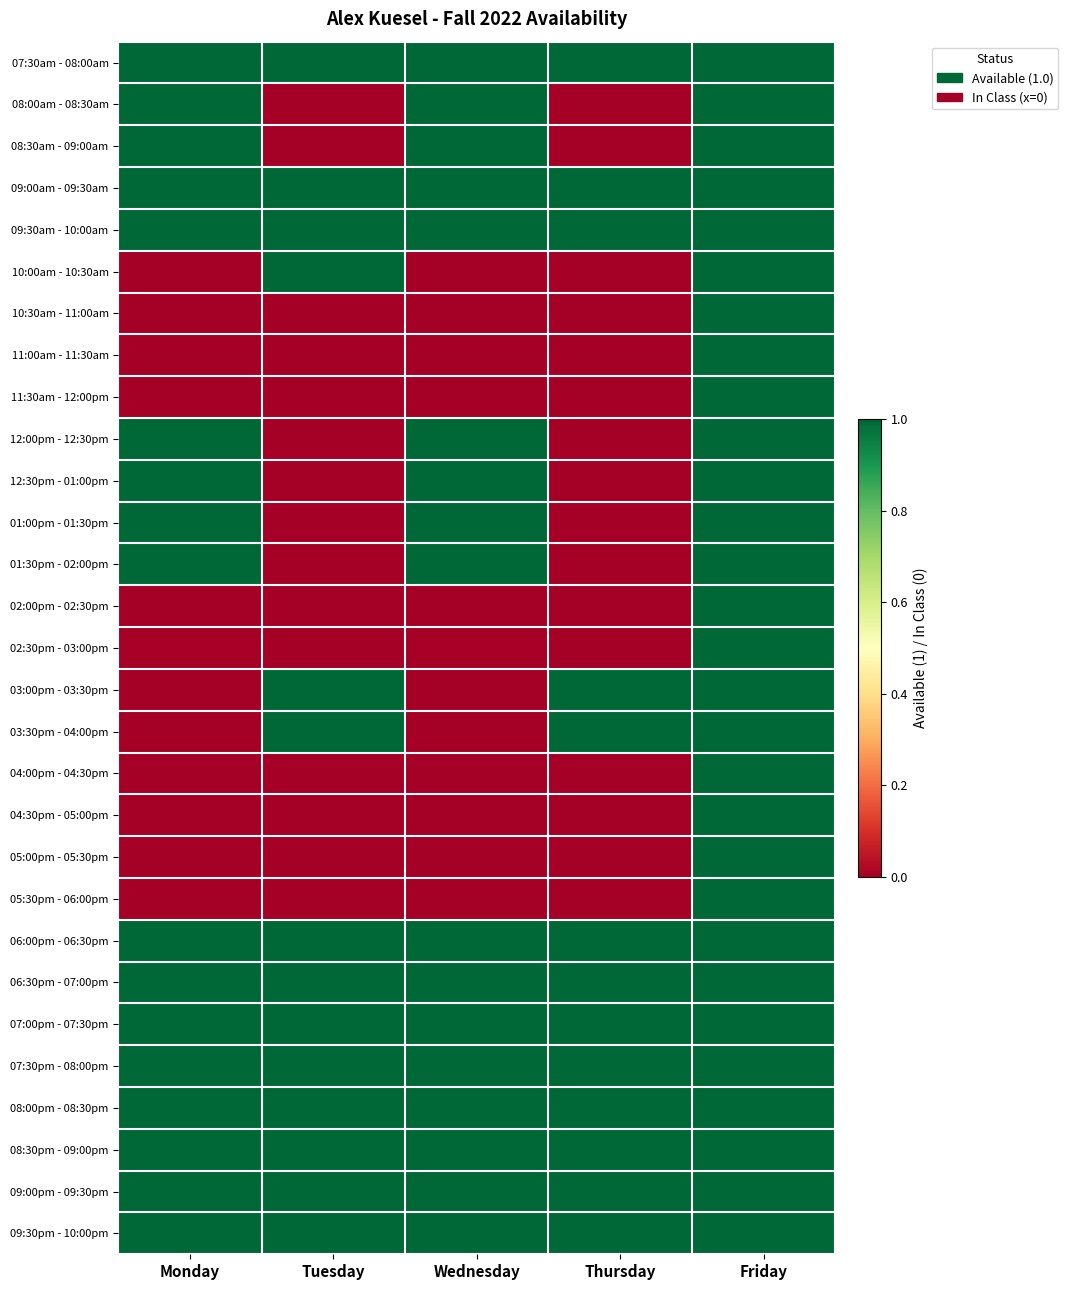

Which label corresponds to the smallest value in the chart?

Tuesday